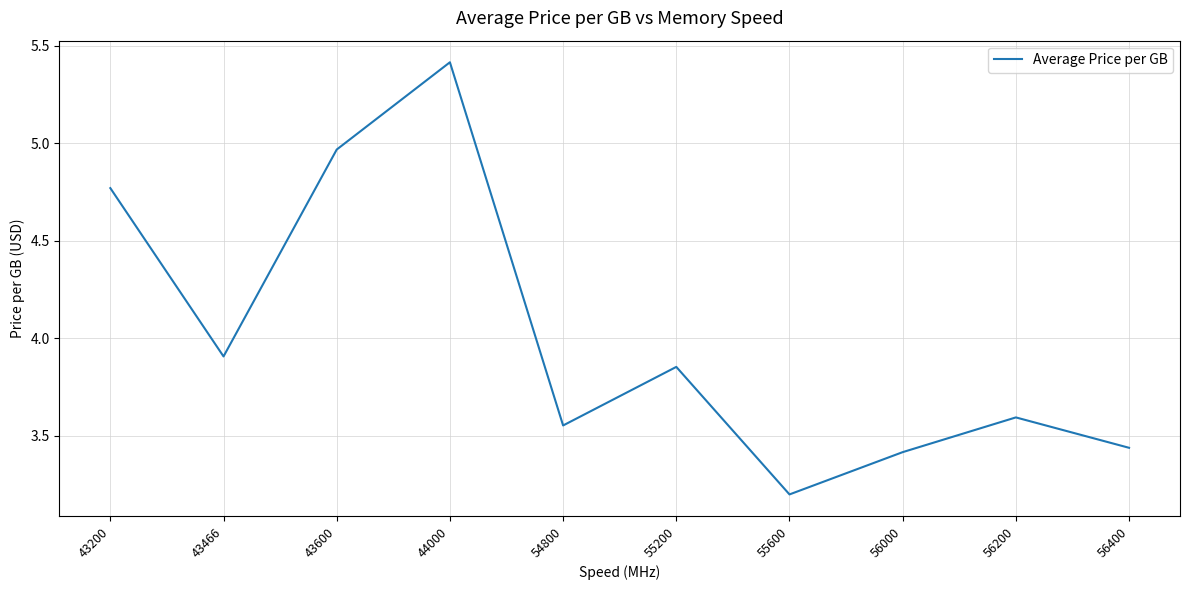

Where is the first local minimum?

43466